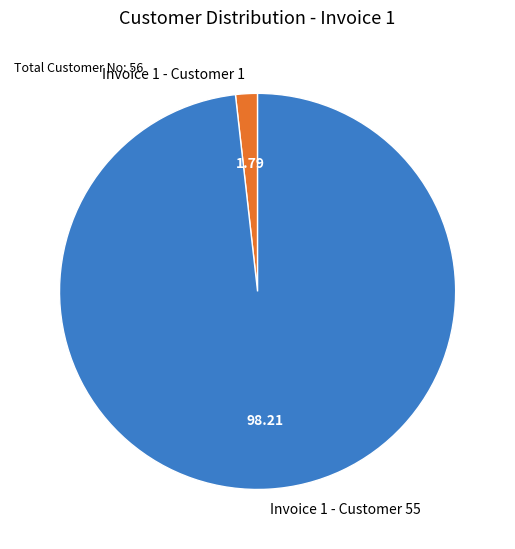

How many slices are in this pie chart?

2